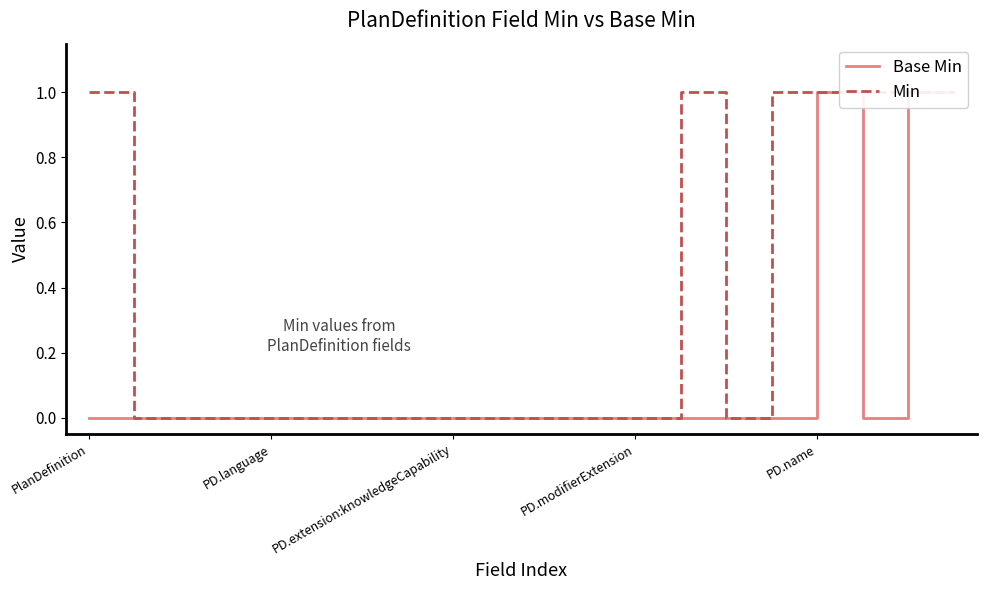

True or false: Base Min has more than 0 points higher than both neighbors.

True